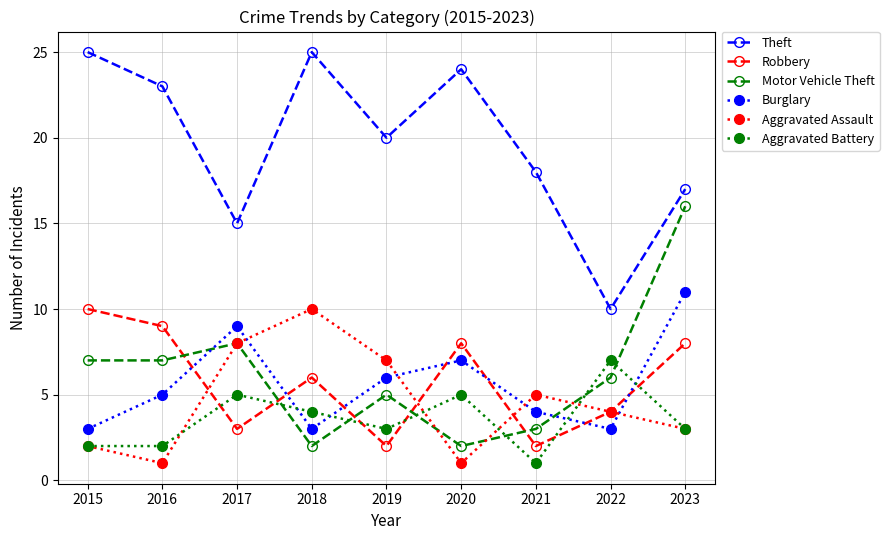

Is the value of Aggravated Battery at 2022 greater than the value of Robbery at 2018?

Yes